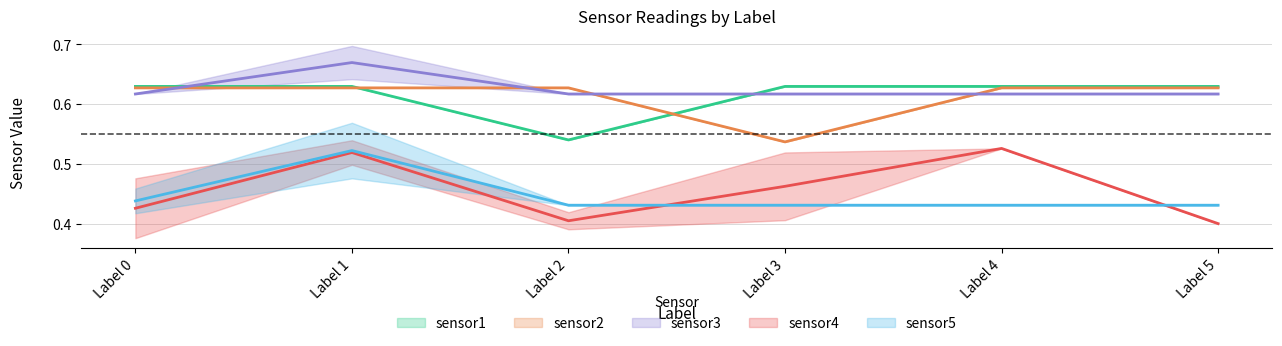

What is the value of the sensor1 point at the 6th from the left?

0.6